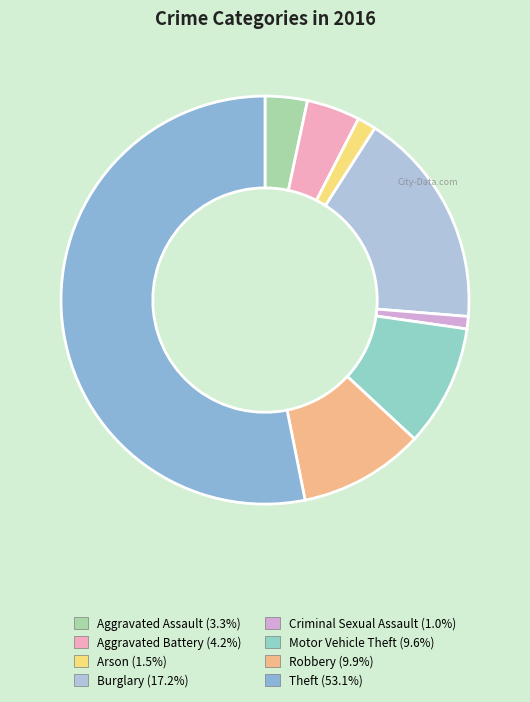

How many slices are in this pie chart?

8